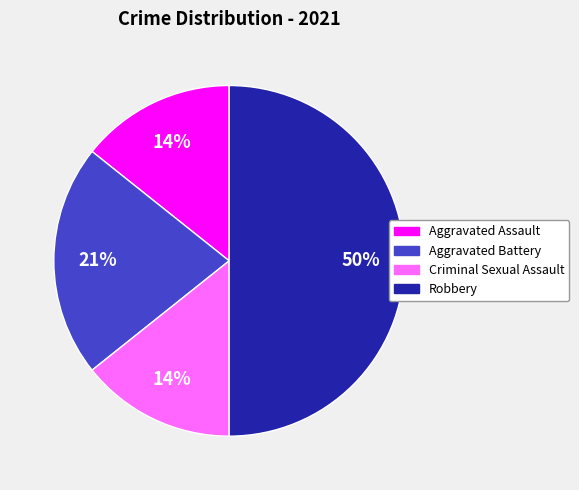

Count the number of slices in the pie.

4